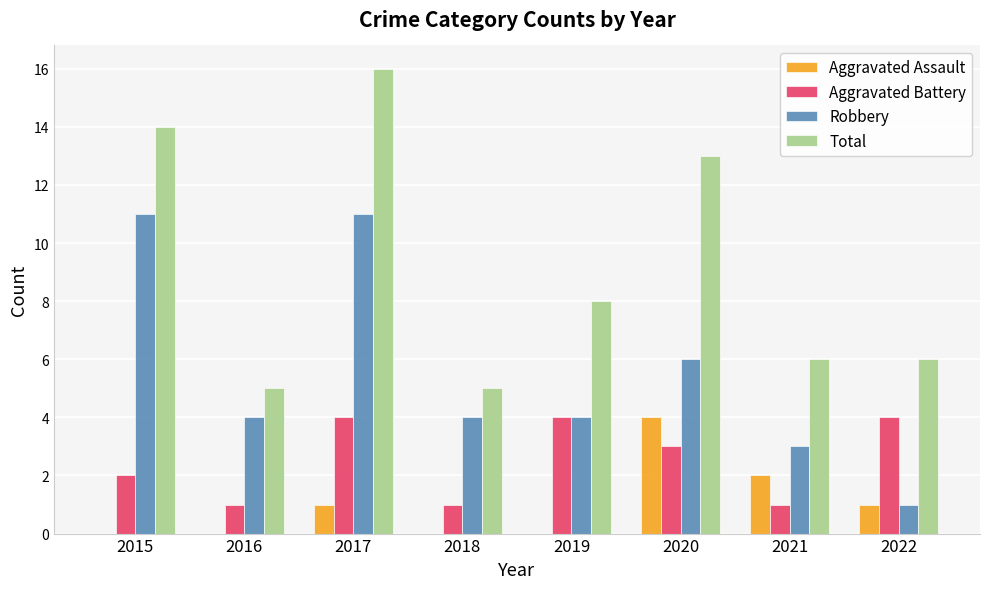

At which category is the sum across all series the highest?

2017